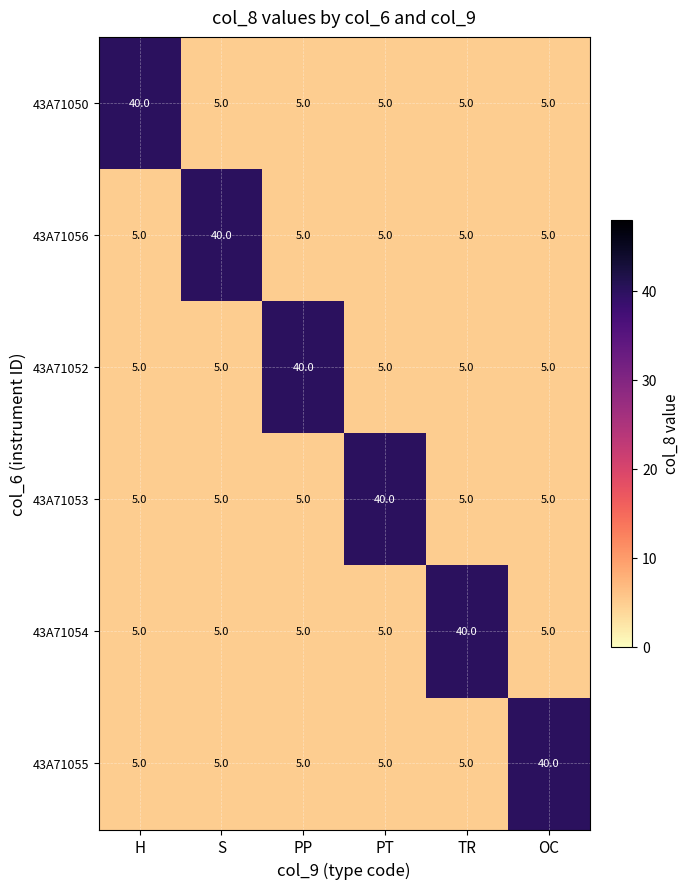

Which category has the highest value in the 43A71053 series?

PT